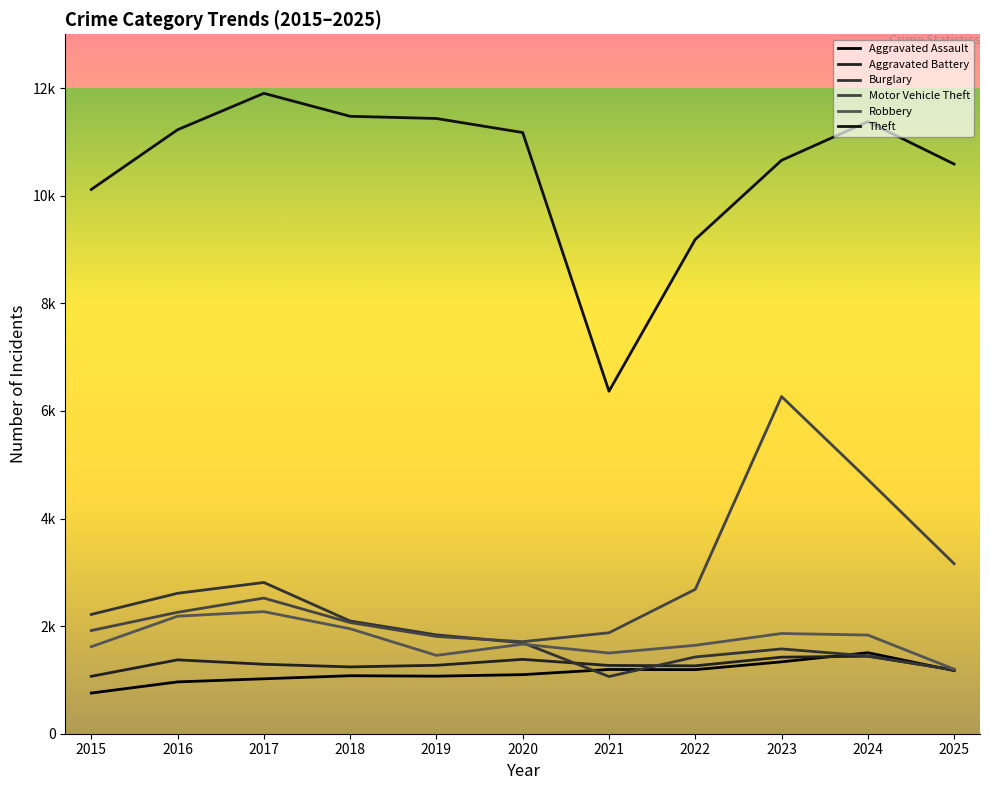

Is this an area chart (filled region under the line)?

No